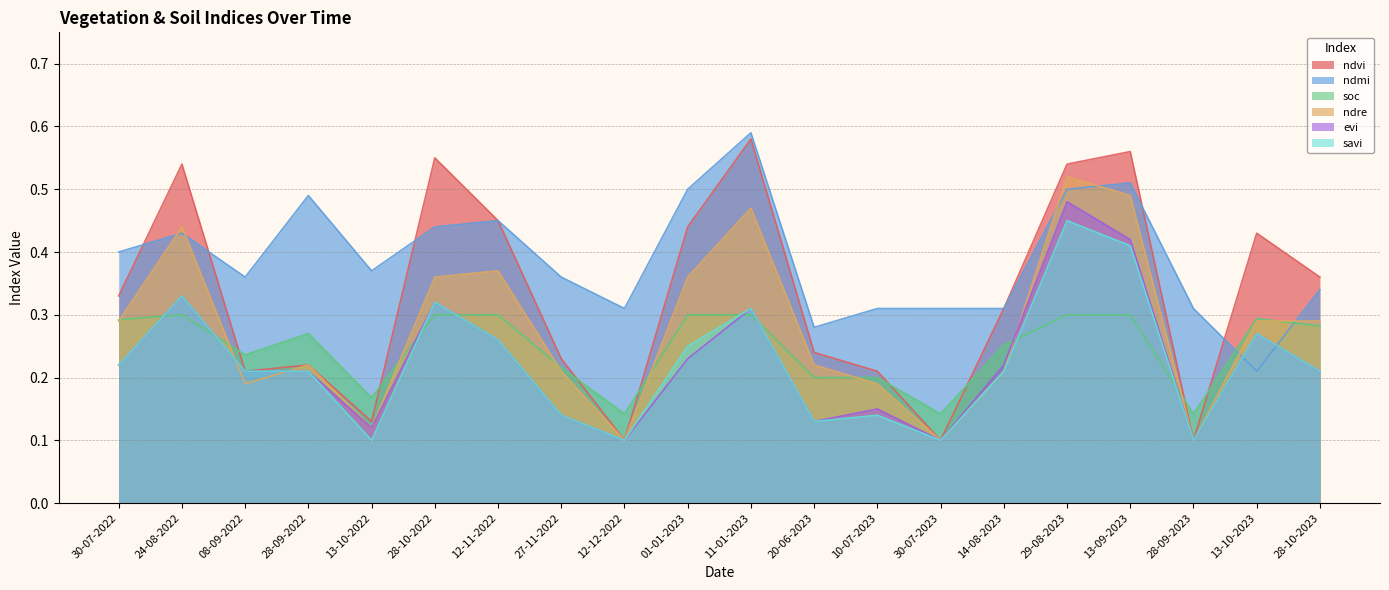

What is the spread (max minus min) of values at 13-09-2023?

0.3